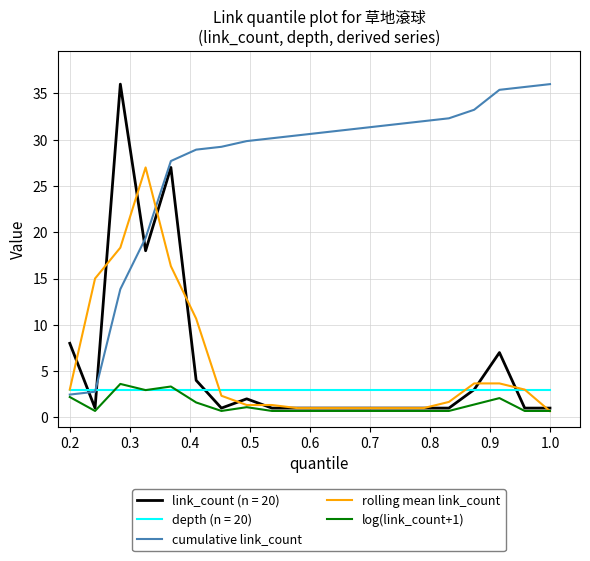

What is the highest value of the log(link_count+1) series?

3.6